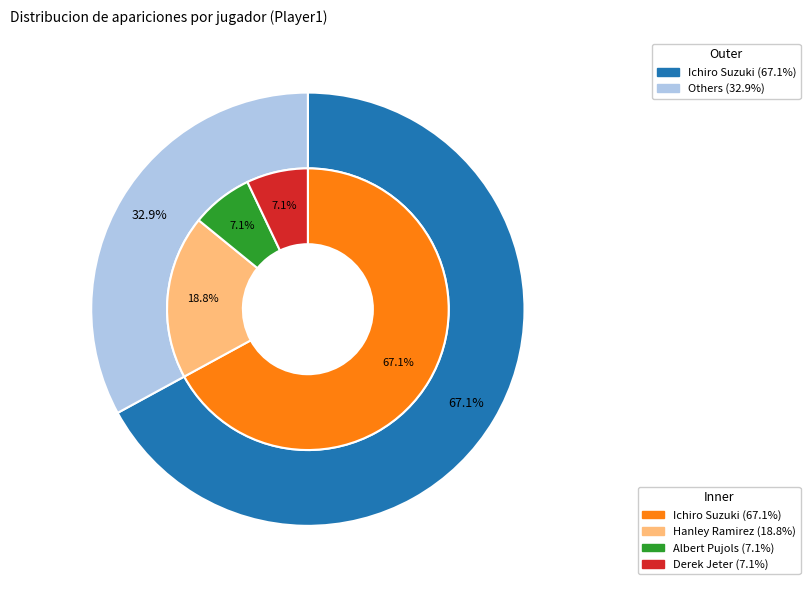

To the nearest percent, what portion does Derek Jeter represent?

7%